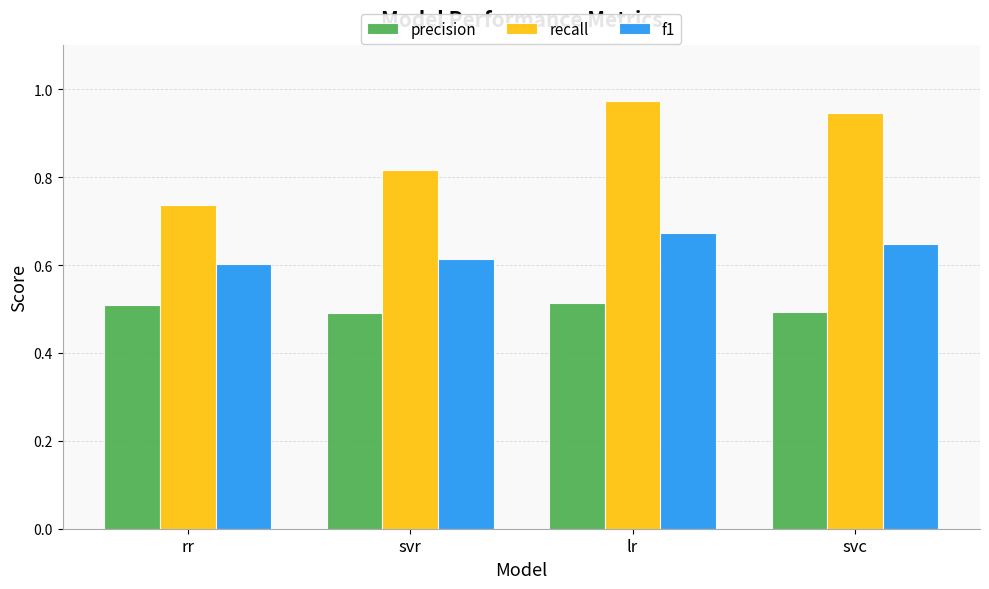

Which series has the largest total across all categories?

recall